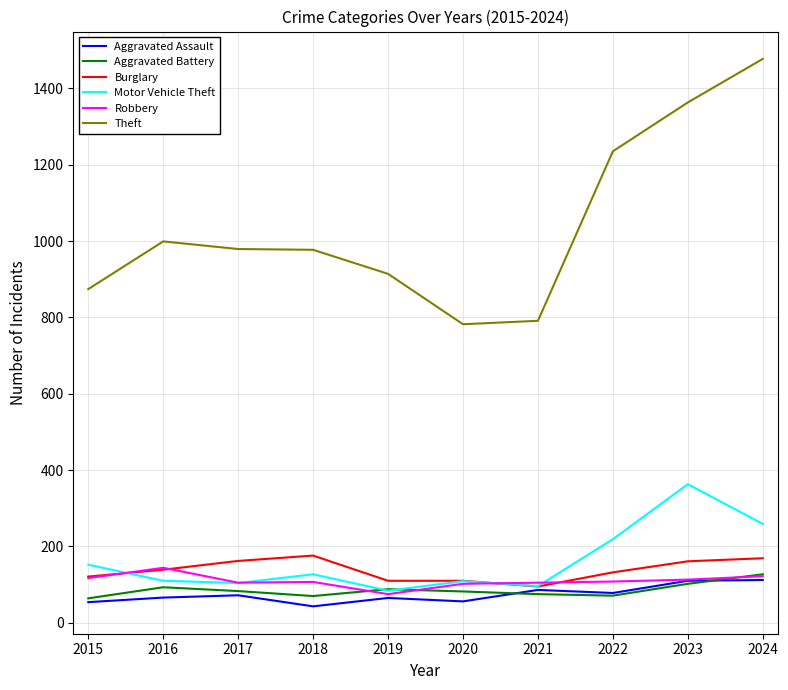

Does the chart display data point markers on the line(s)?

No